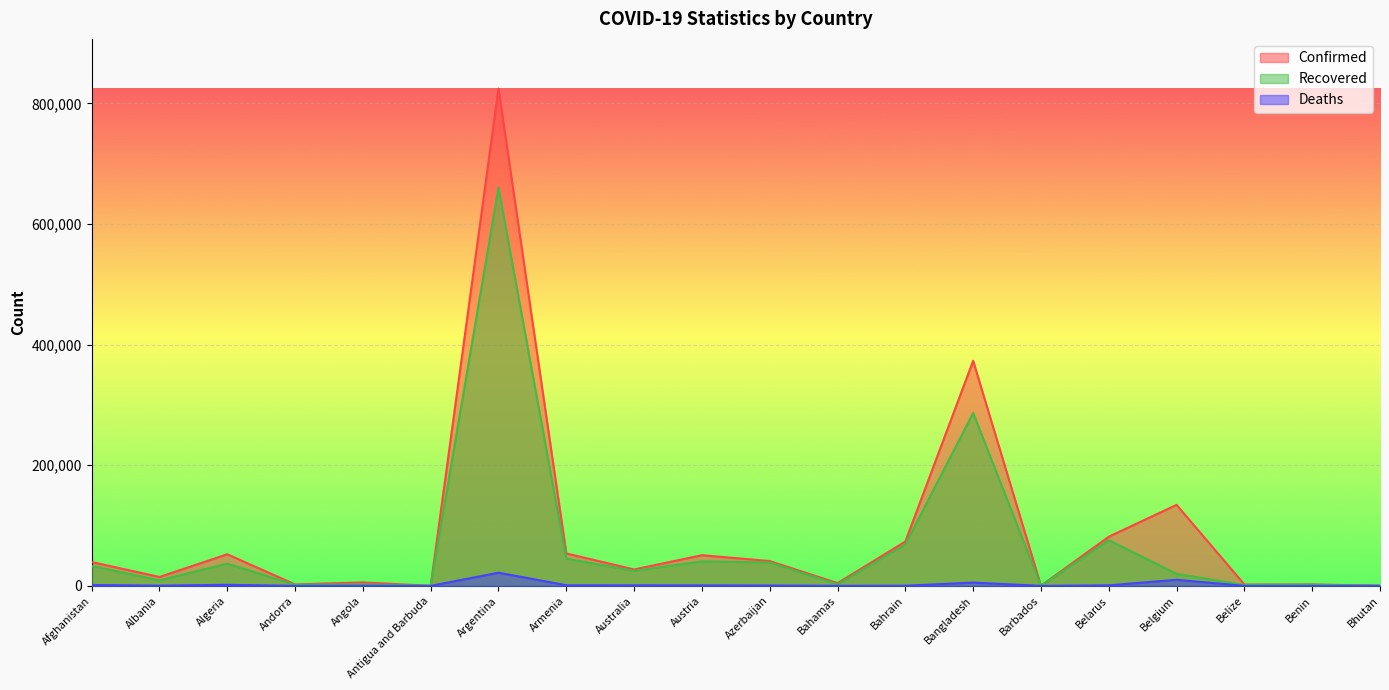

Which series has the largest total across all categories?

Confirmed